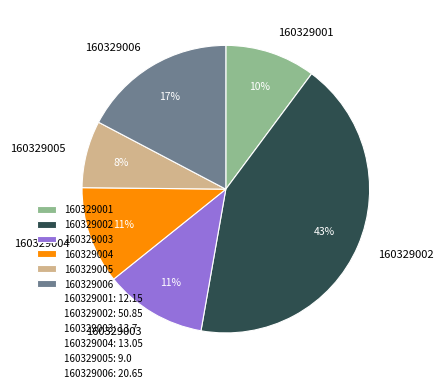

What is the ratio of the value at 160329006 to the value at 160329003?

1.5